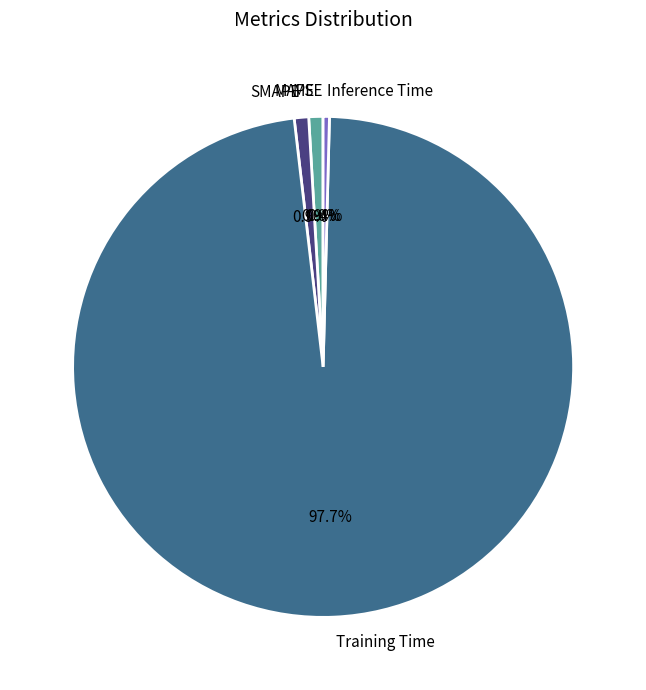

Which has a higher value, Inference Time or Training Time?

Training Time